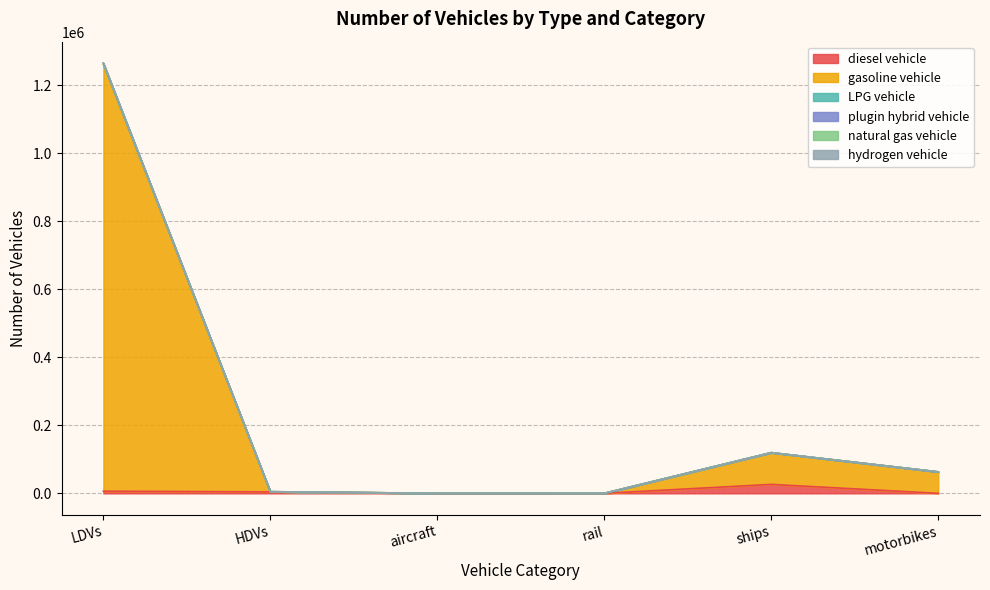

At which label does diesel vehicle reach its minimum?

motorbikes